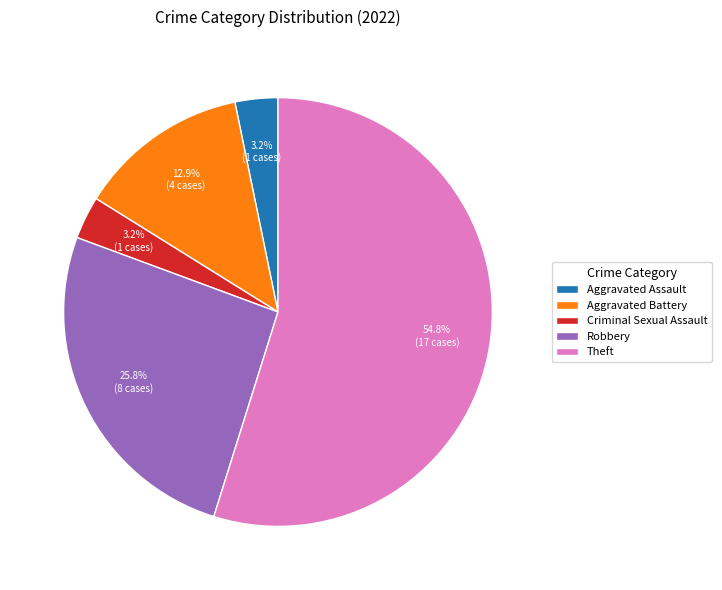

Does any single category account for the majority?

Yes